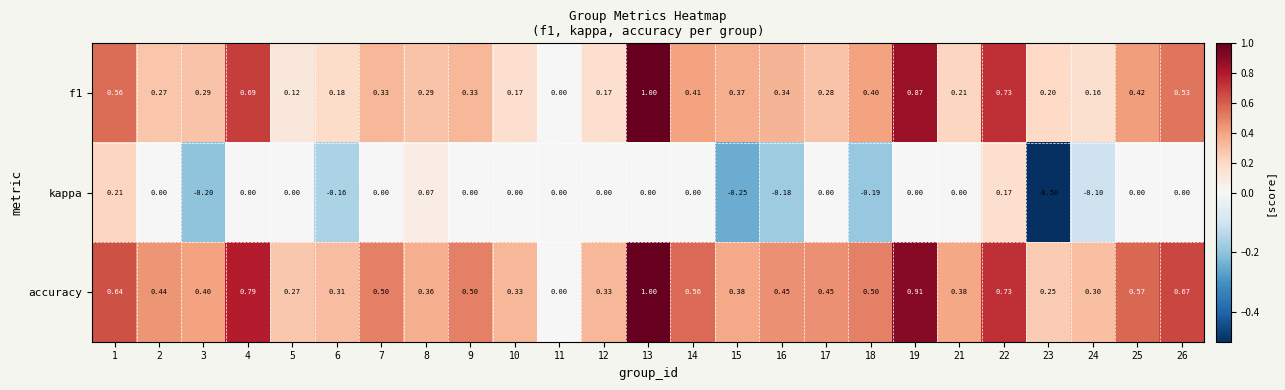

Is the value of kappa at 23 greater than the value of accuracy at 3?

No